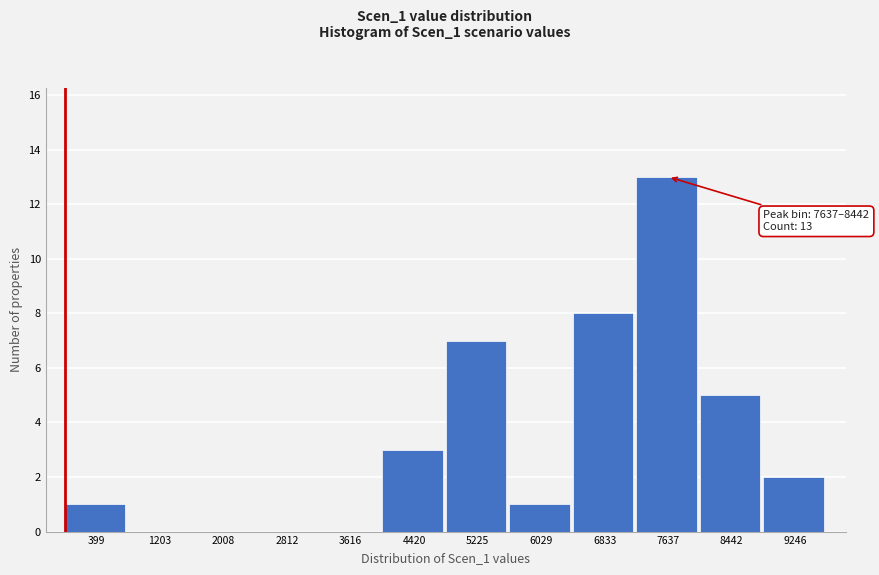

Reading right to left, list all the values displayed in this chart.

9246=2	8442=5	7637=13	6833=8	6029=1	5225=7	4420=3	3616=0	2812=0	2008=0	1203=0	399=1